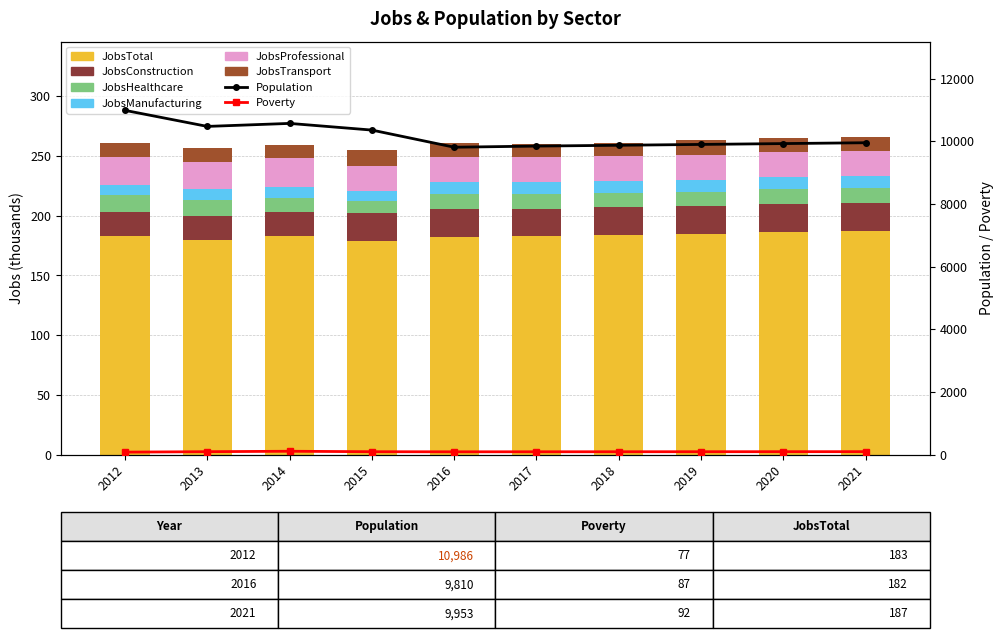

Count the number of categories in the chart.

10